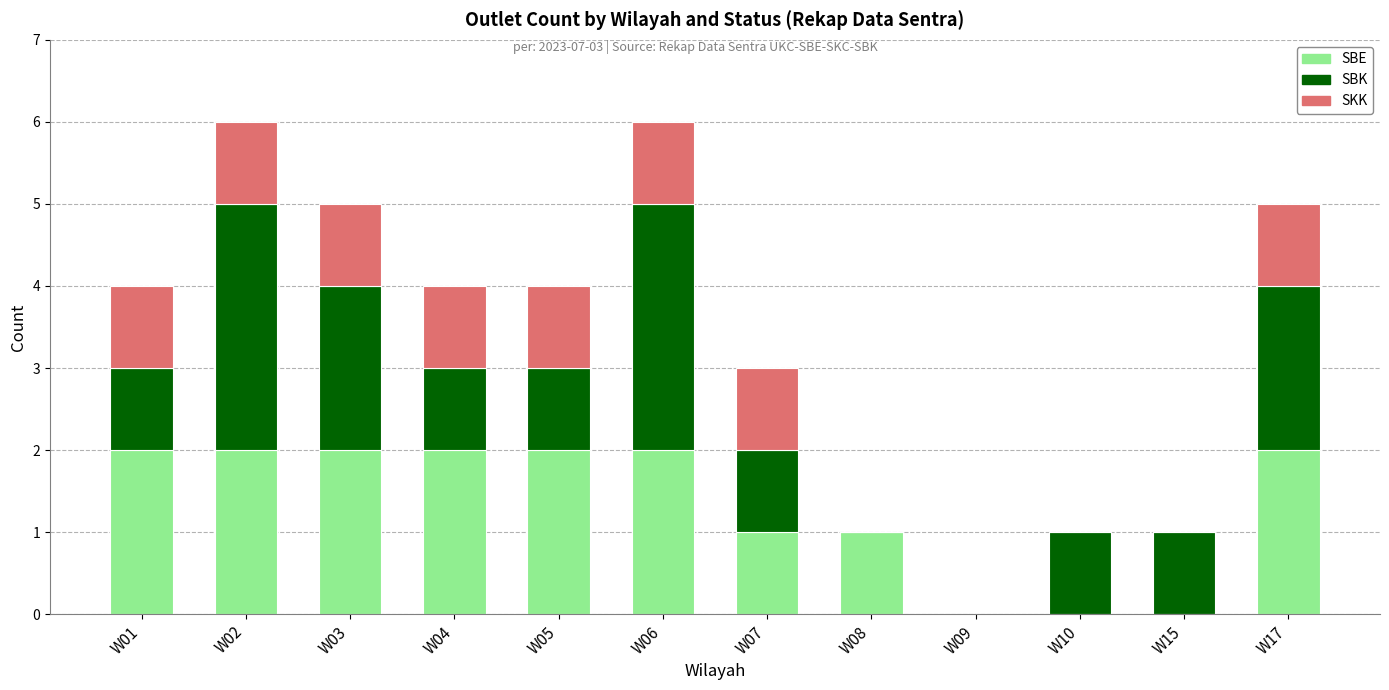

Is it true that SBE equals 0 at W07?

False